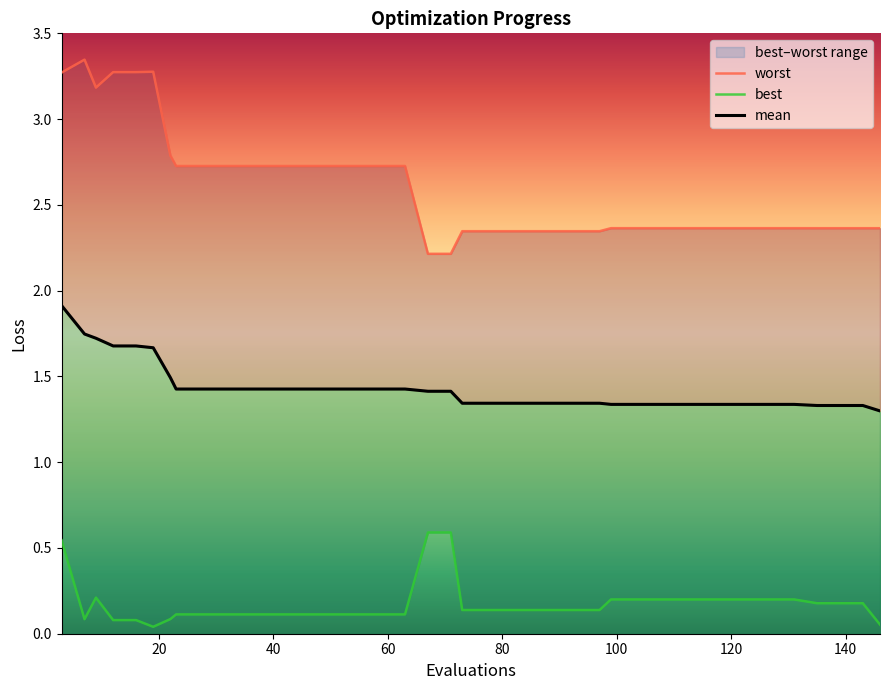

List the series in order of their peak value, highest first.

worst, mean, best